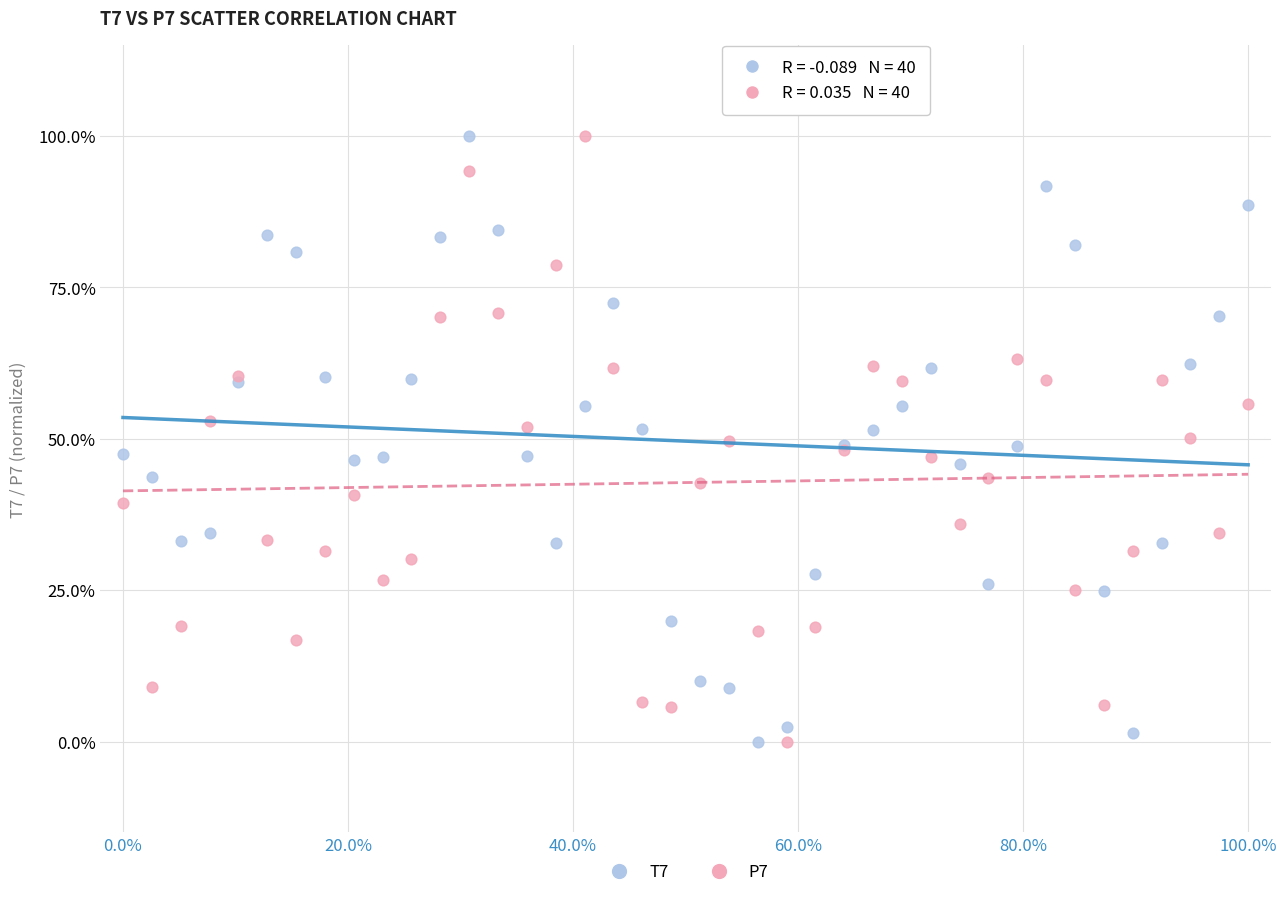

What are all the series names shown in the legend?

T7, P7